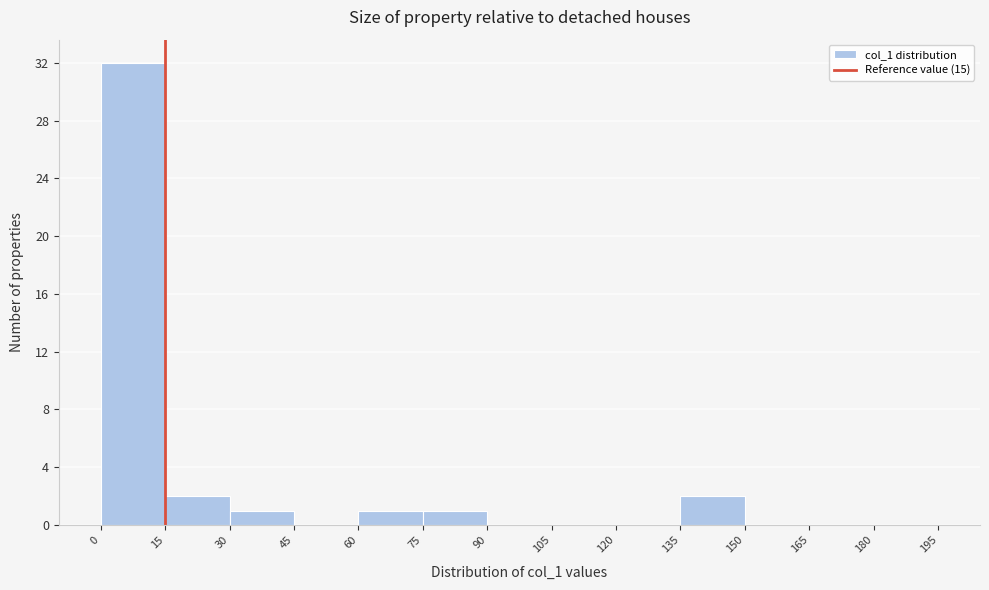

Which range on the x-axis has the tallest bar?

0 to 15